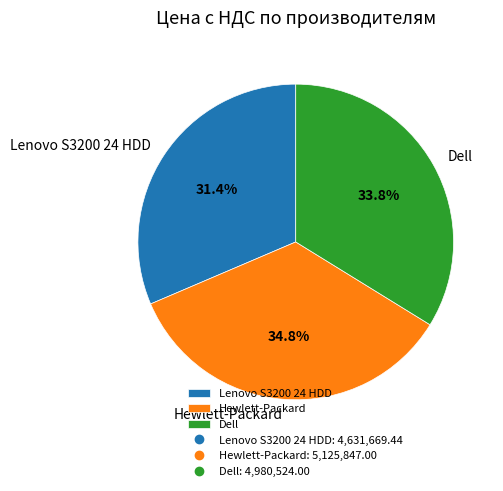

To the nearest percent, what is the difference between the Hewlett-Packard and Dell slice percentages?

1%